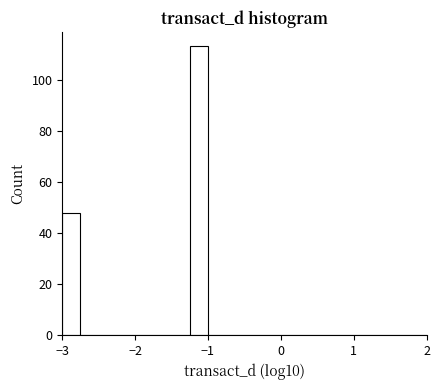

Read against the x-axis, roughly where is the centre of the tallest bar?

-1.1